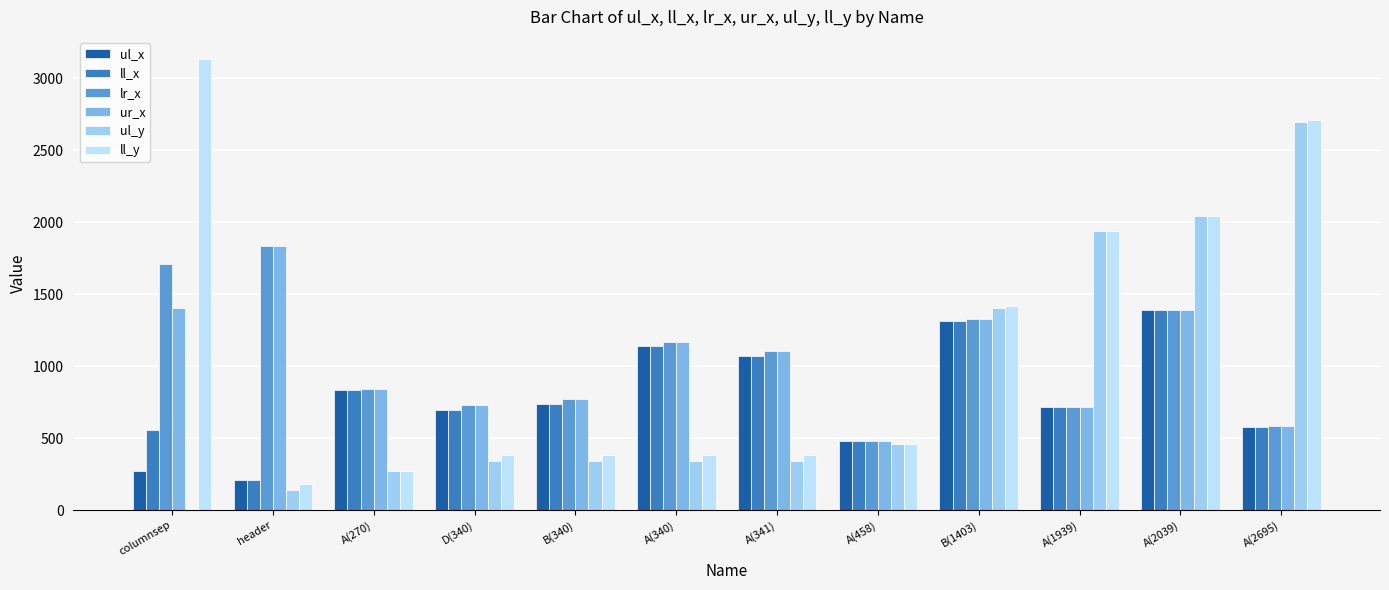

What is the difference between the ur_x values at D(340) and B(340)?

42